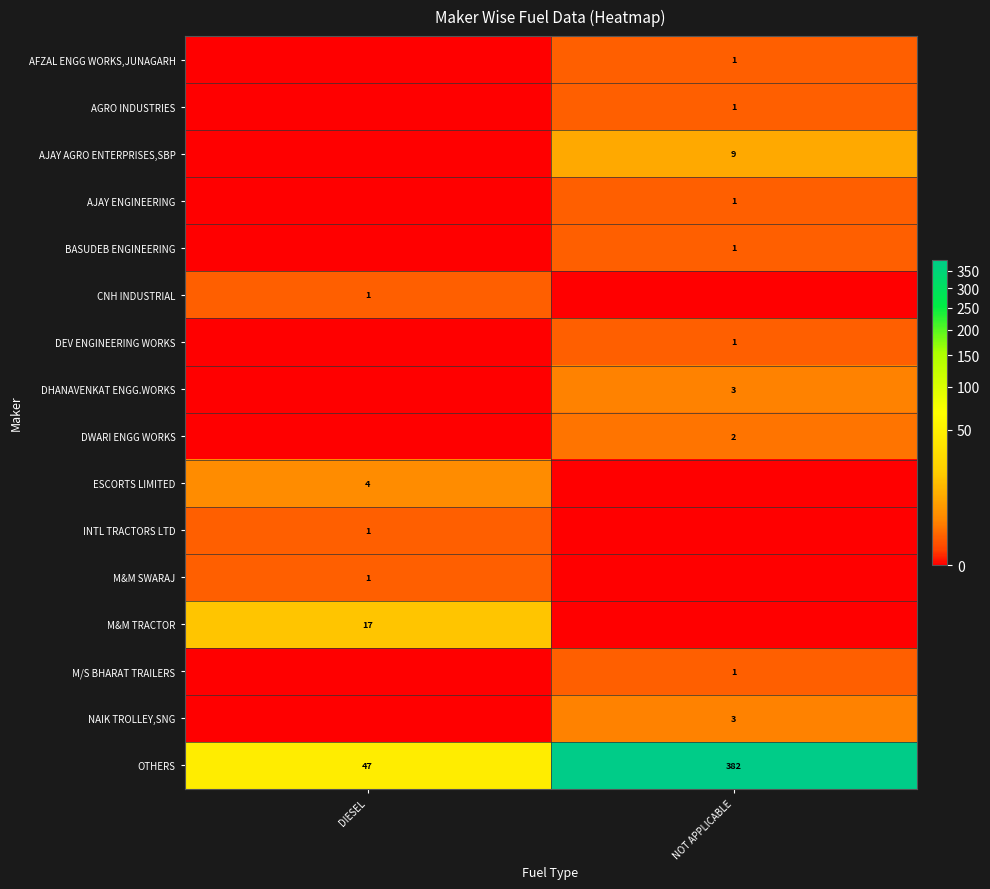

At which category is the sum across all series the highest?

NOT APPLICABLE